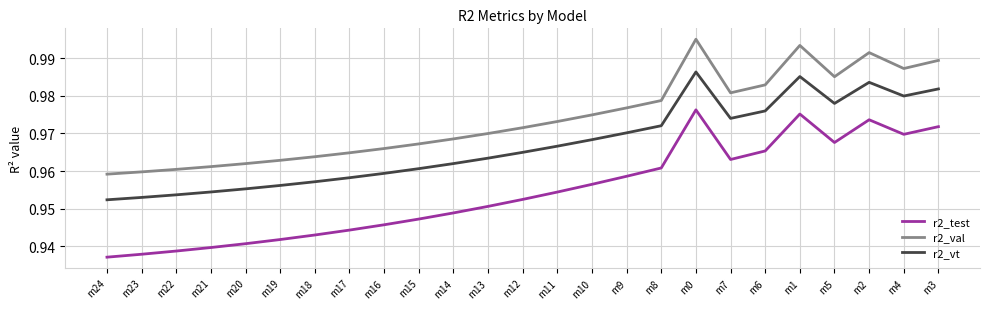

Is the value of r2_test at m13 greater than the value of r2_vt at m8?

No